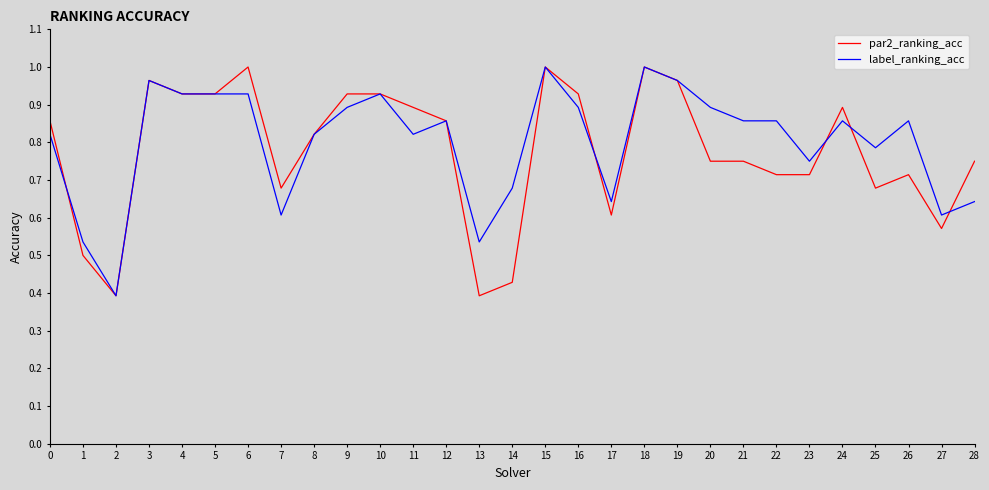

How many series are shown in this chart?

2